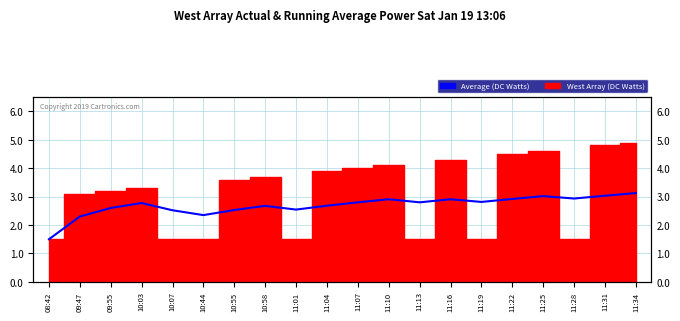

Where is the data nearest to the value 2?

09:47